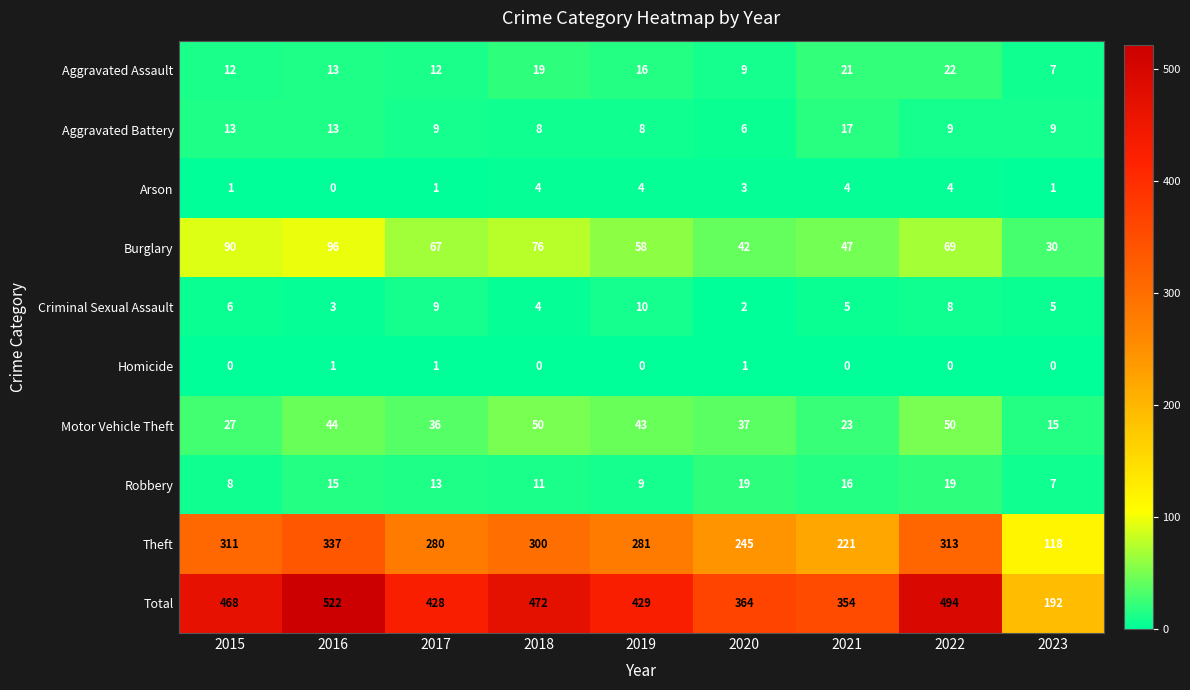

How many distinct data groups are displayed?

10